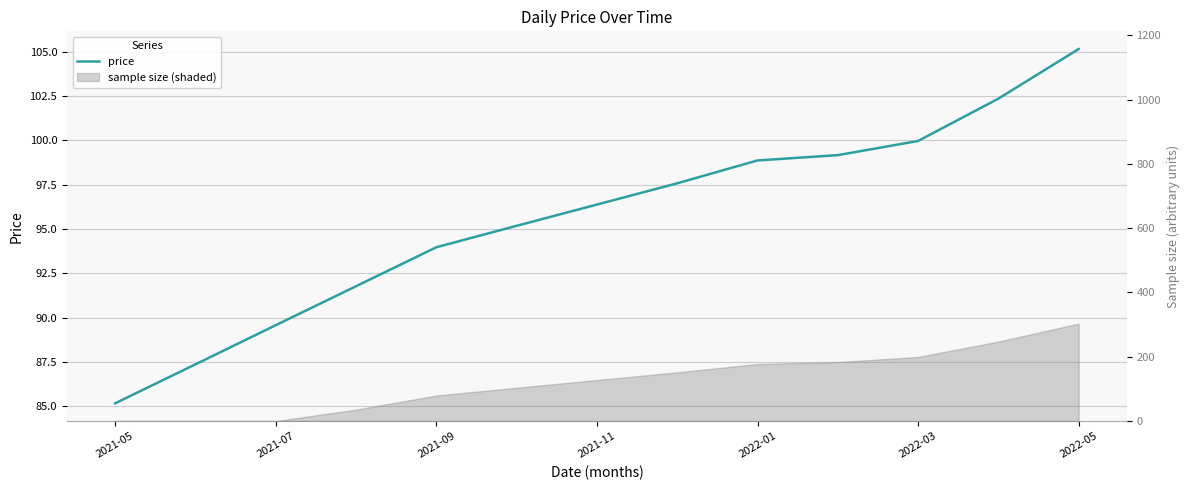

What is the smallest value displayed?

85.2